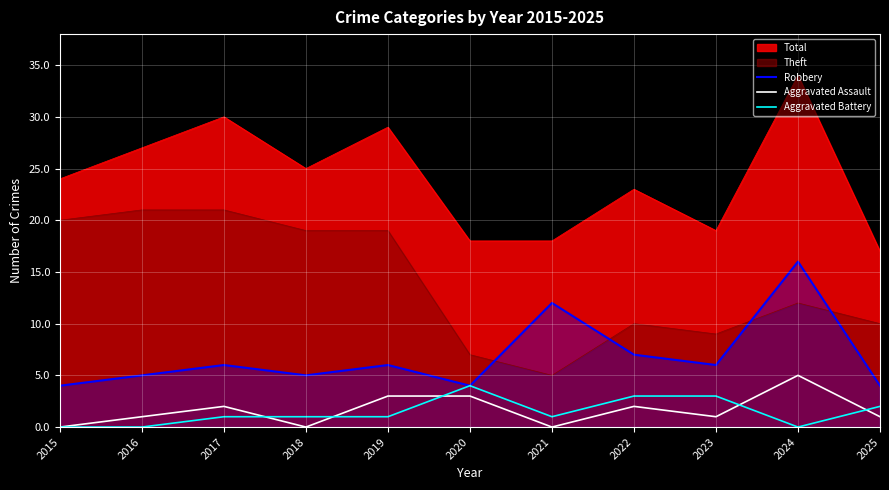

True or false: Aggravated Assault has a value of 0 at 2021.

True